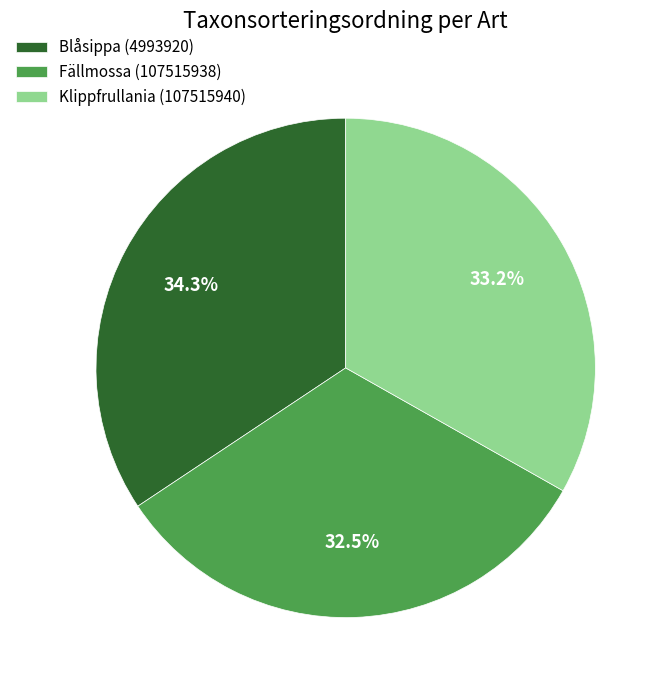

What portion of the pie excludes Fällmossa (107515938)?

67.5%